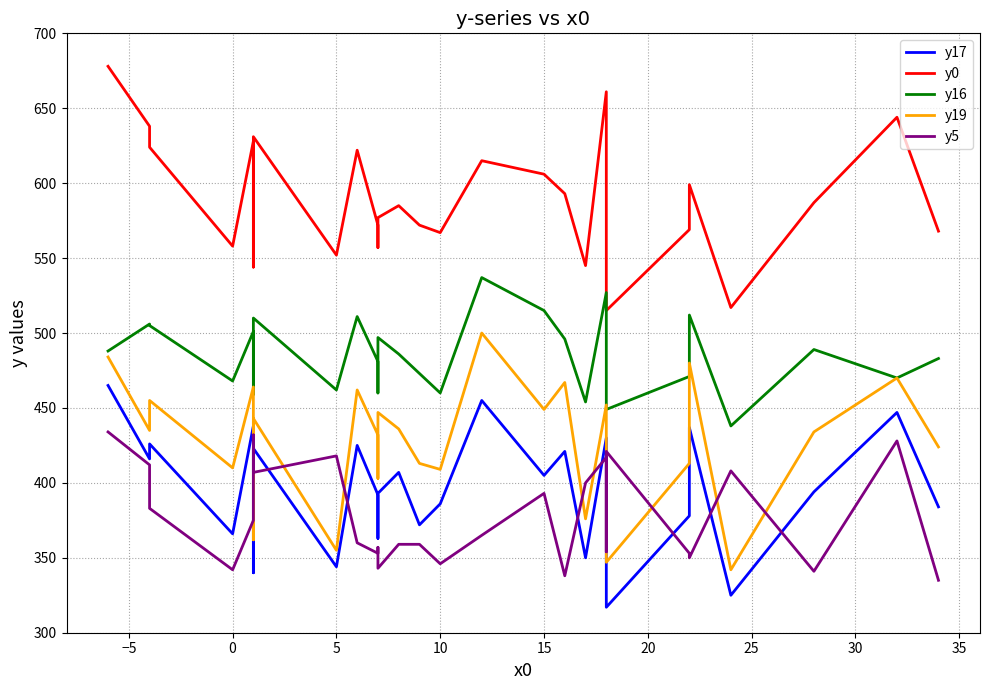

Between 25 and 35, which is larger?

25